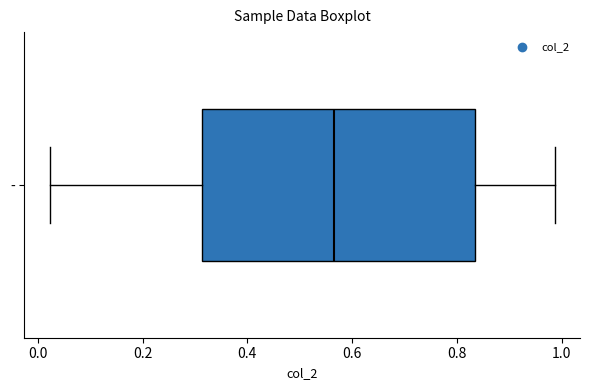

Read this box plot against the x-axis: the position of the median line, the range covered by the box, and the ends of both whiskers. The values are not printed on the chart, so give them approximately, as read against the axis.

median 0.56, box 0.32 to 0.84, whiskers 0.02 to 0.98